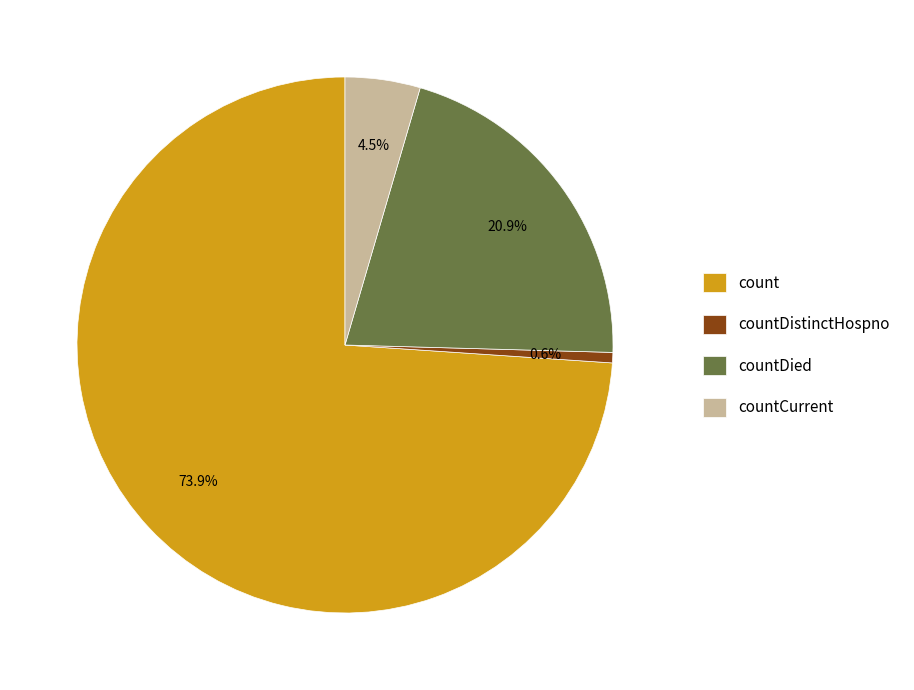

To the nearest percent, what is the difference between the largest and smallest slice percentages?

73%